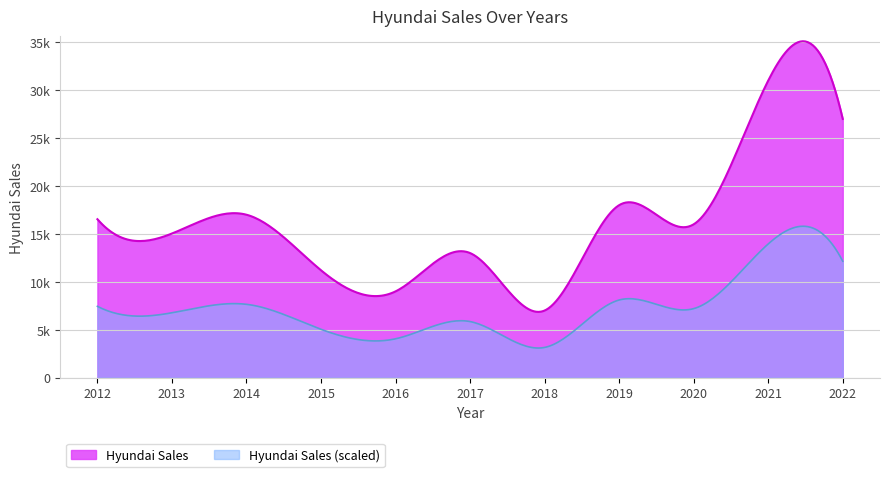

Reading left to right, extract all data points from this chart.

16532	15039	17000	11200	9000	13000	7000	18000	16000	31000	27000